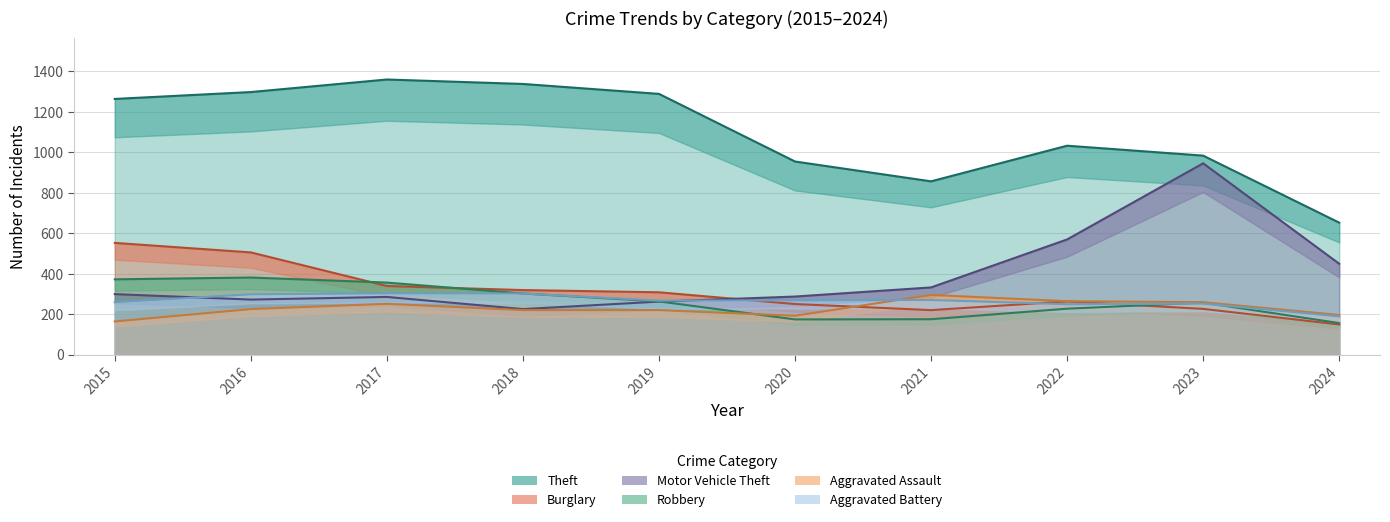

True or false: Aggravated Assault and Motor Vehicle Theft cross at least once.

False